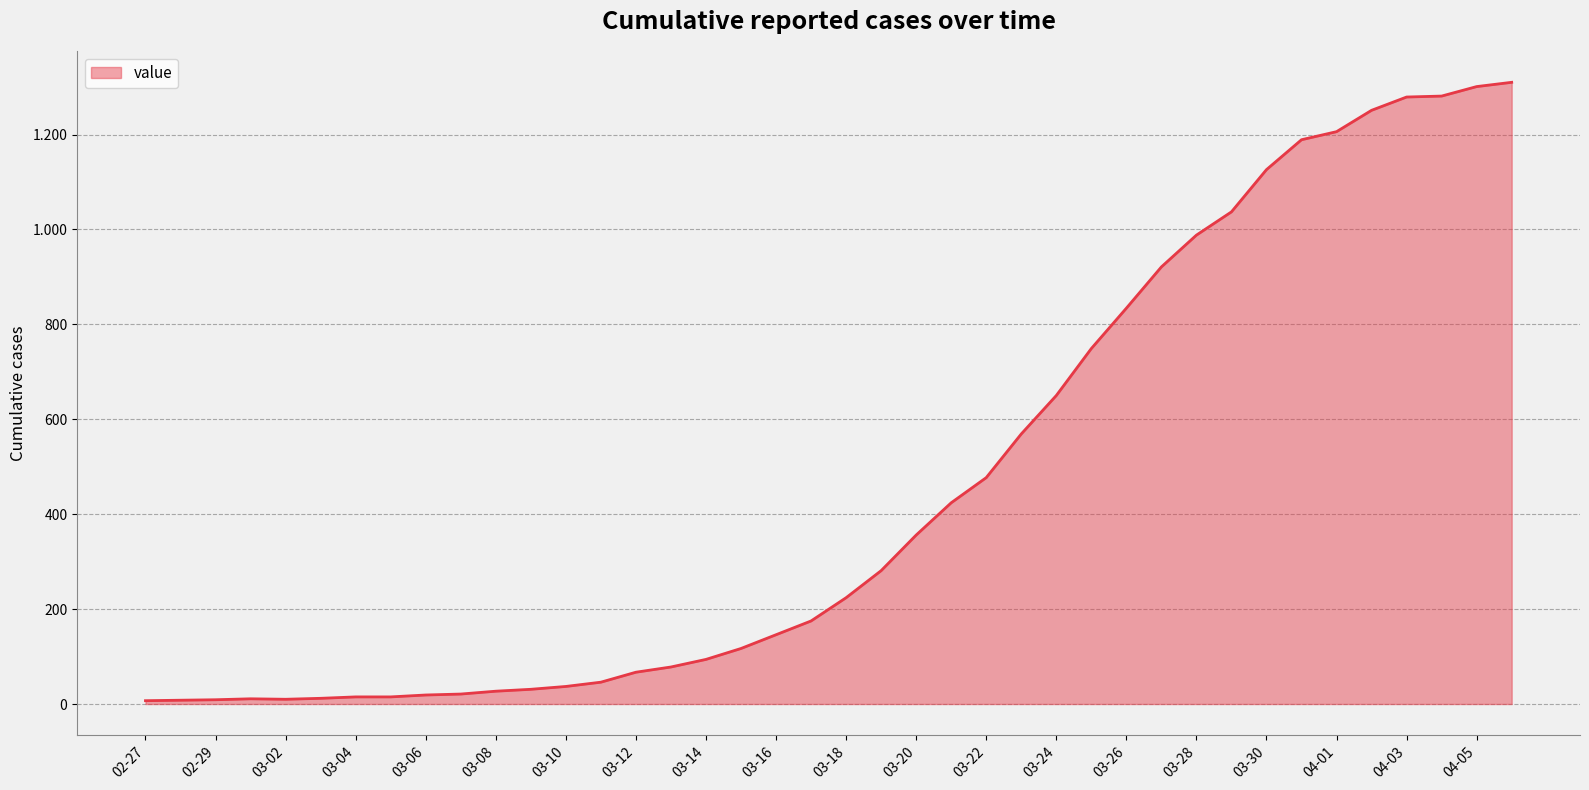

Does the chart have visible grid lines?

Yes